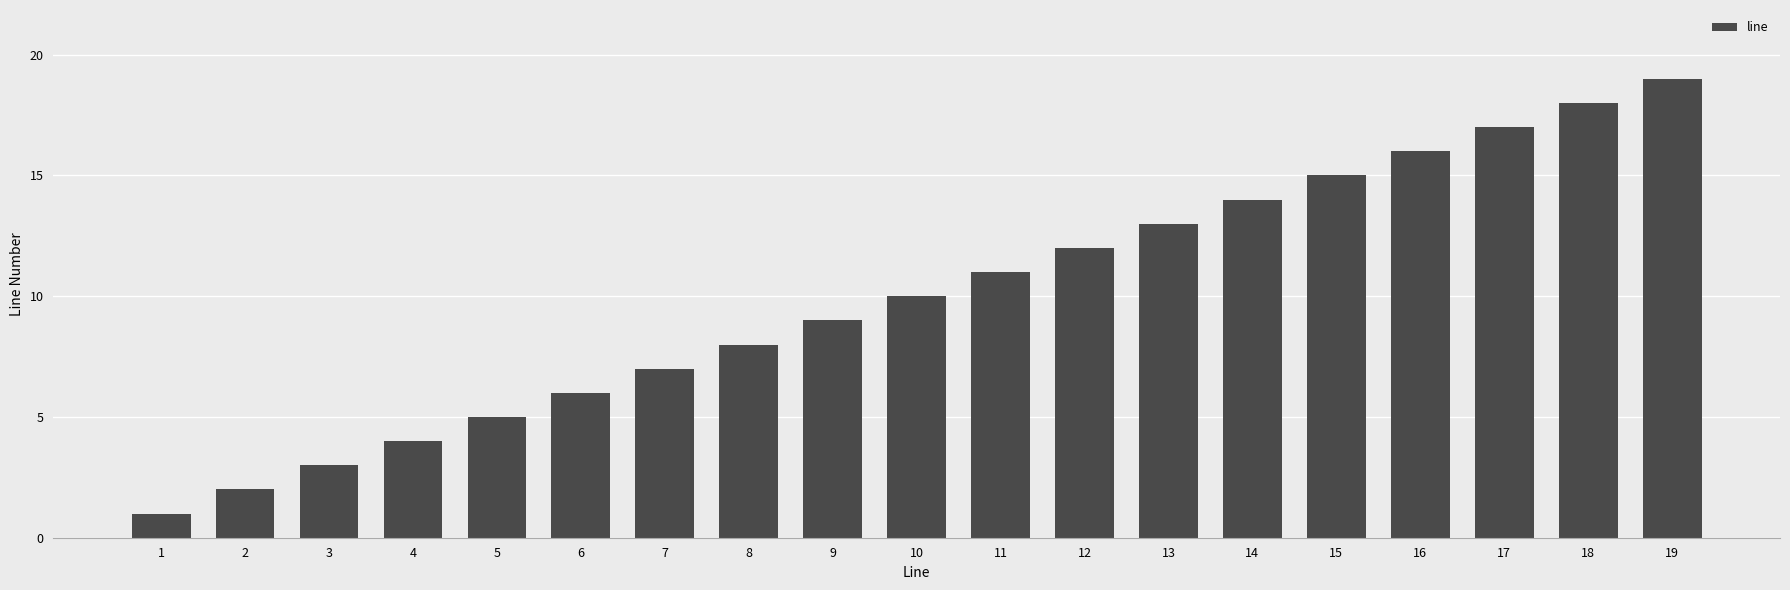

List the labels in order of value, smallest first.

1, 2, 3, 4, 5, 6, 7, 8, 9, 10, 11, 12, 13, 14, 15, 16, 17, 18, 19